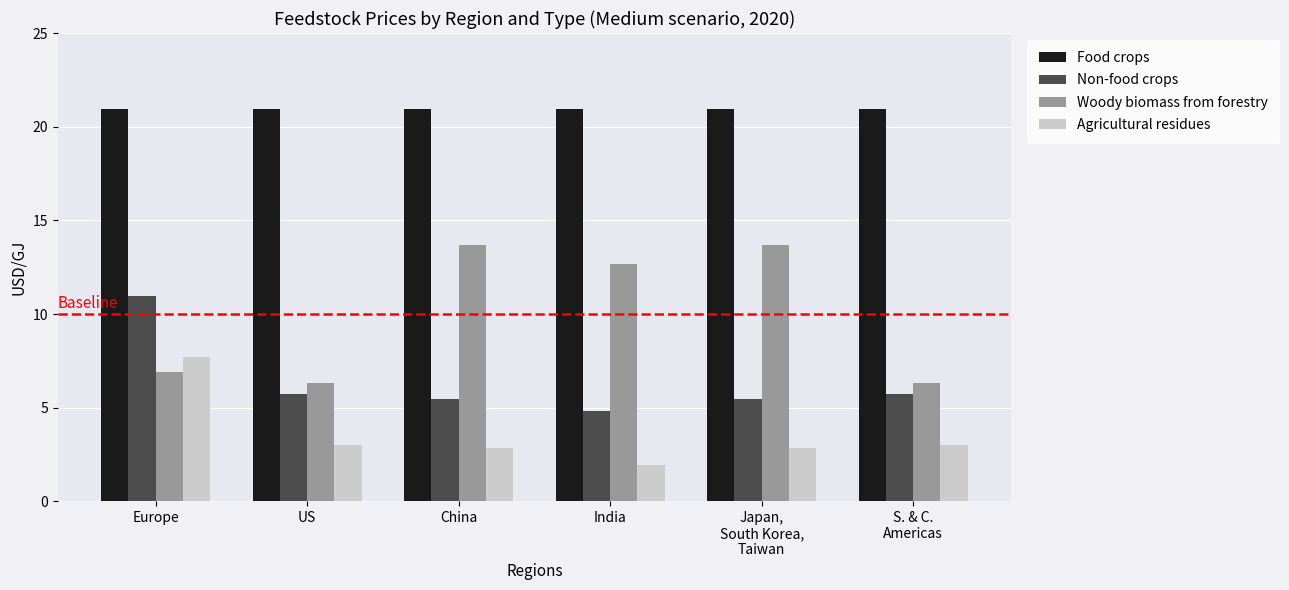

How many groups of bars are there?

6